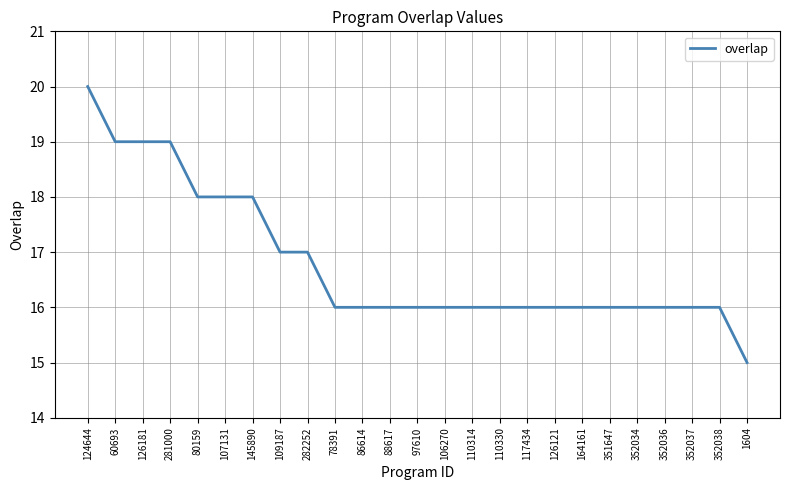

Approximately how many times larger is the value at 107131 compared to 282252?

1.1